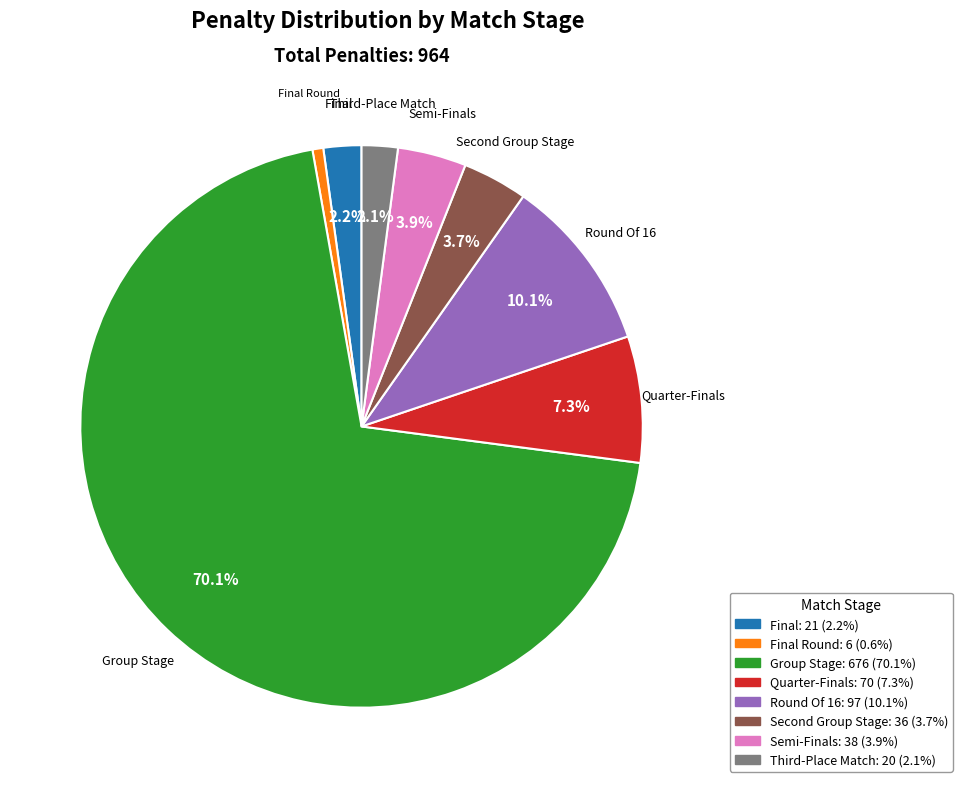

Which category has the smallest portion of the pie?

Final Round